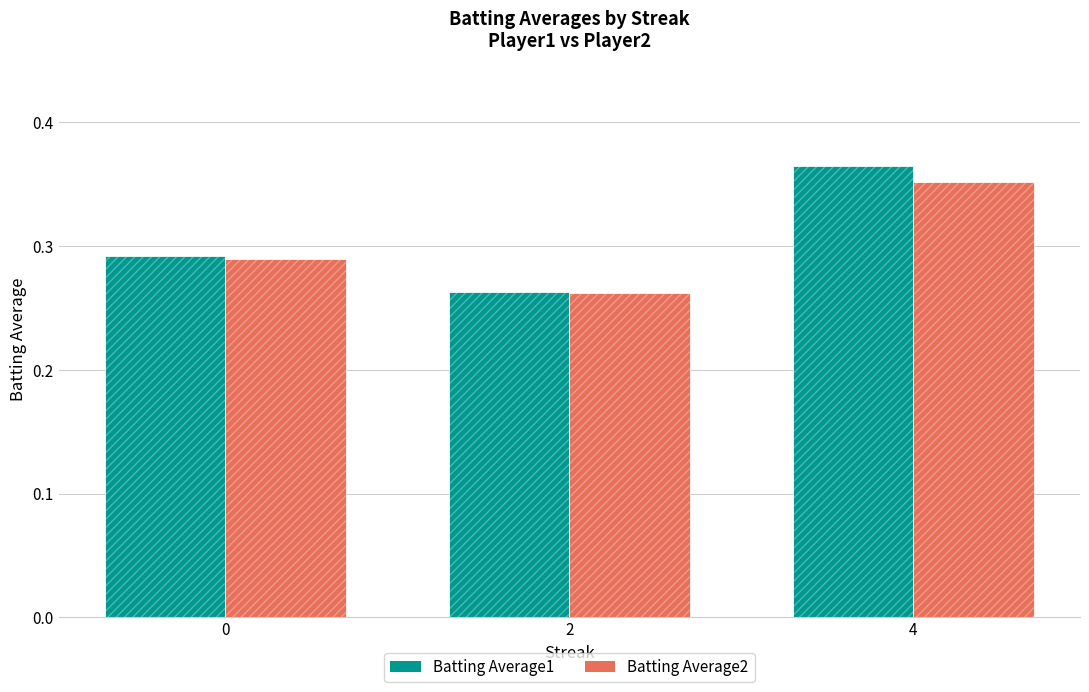

Reading left to right, list all the values displayed in this chart.

Batting Average1: 0.3	0.3	0.4
Batting Average2: 0.3	0.3	0.4